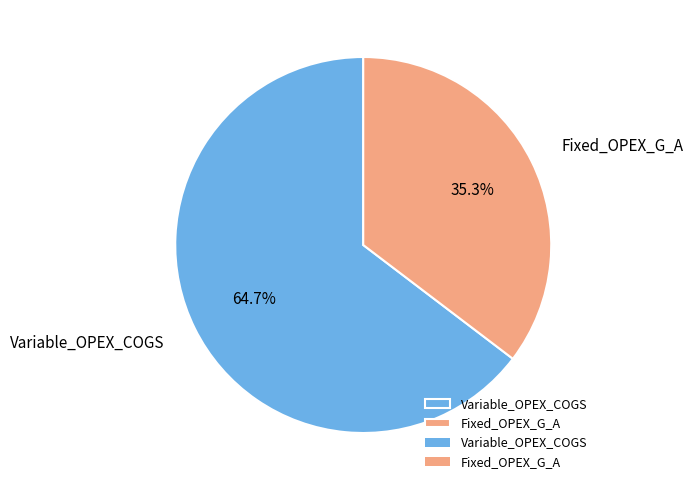

True or false: Fixed_OPEX_G_A accounts for 42% of the total.

False